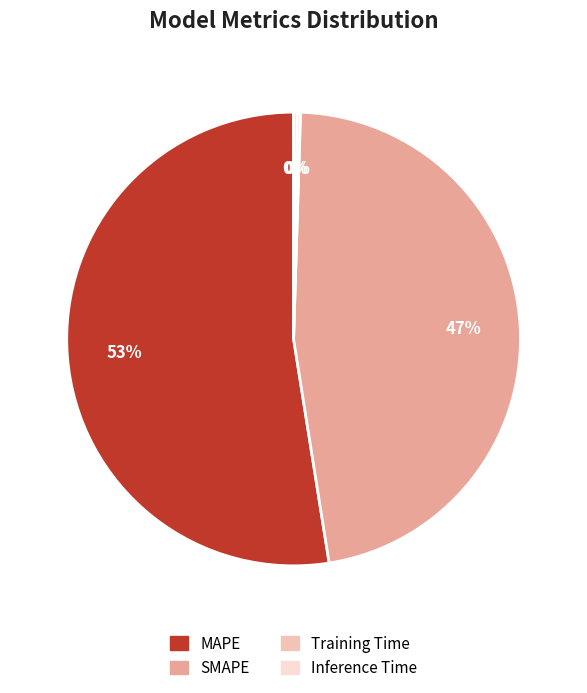

Which slice is the smallest?

Training Time